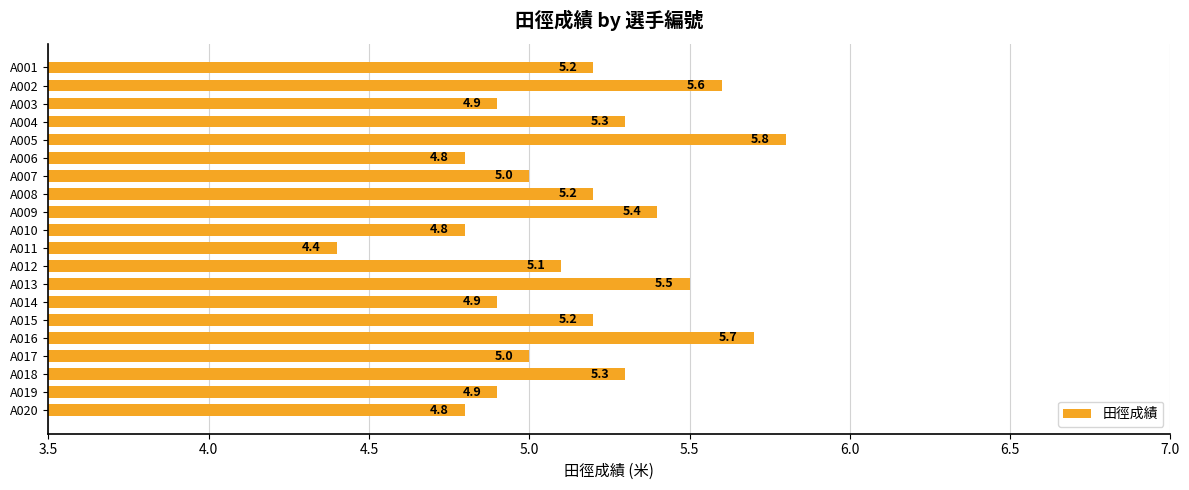

What is the approximate value at A015?

5.2